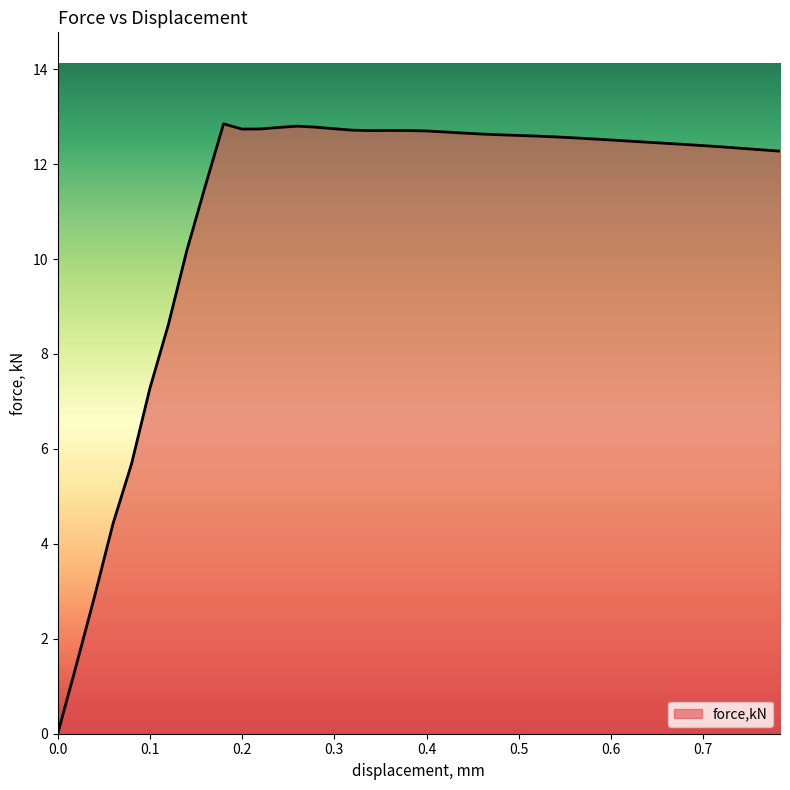

What is the greatest value displayed?

12.8